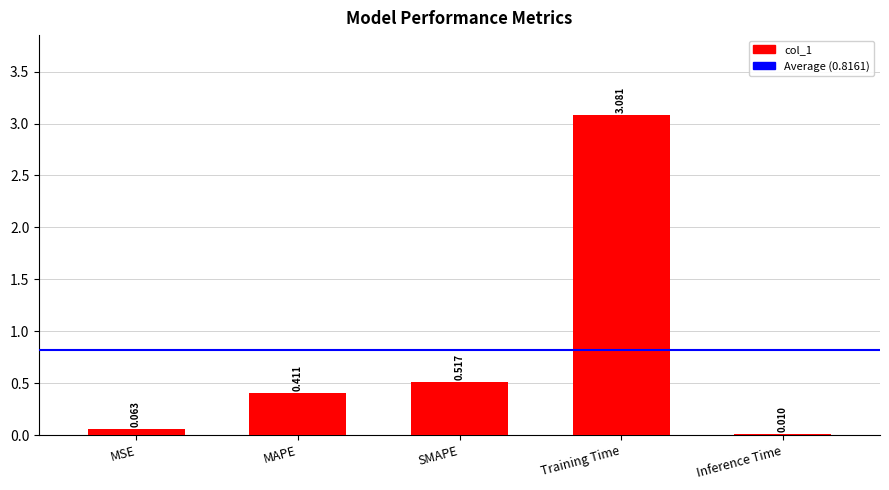

At which label is the value closest to 1?

SMAPE